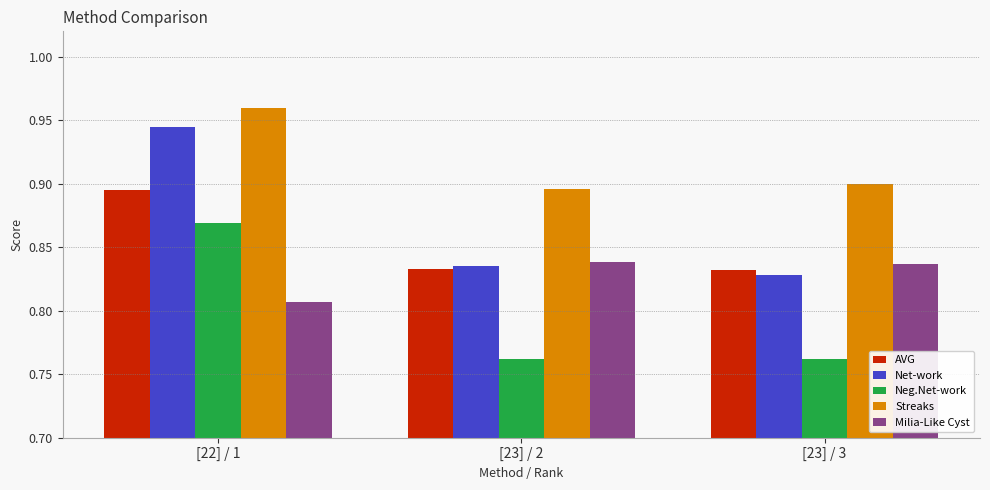

Where is Milia-Like Cyst nearest to the value 0?

[22] / 1